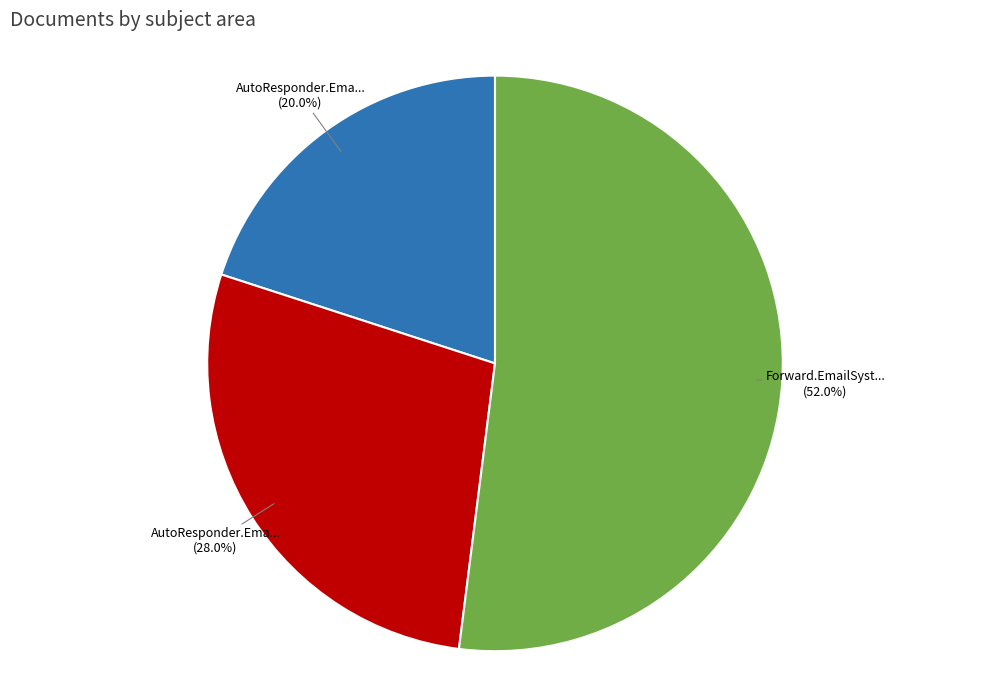

Is there a majority slice in this chart?

Yes